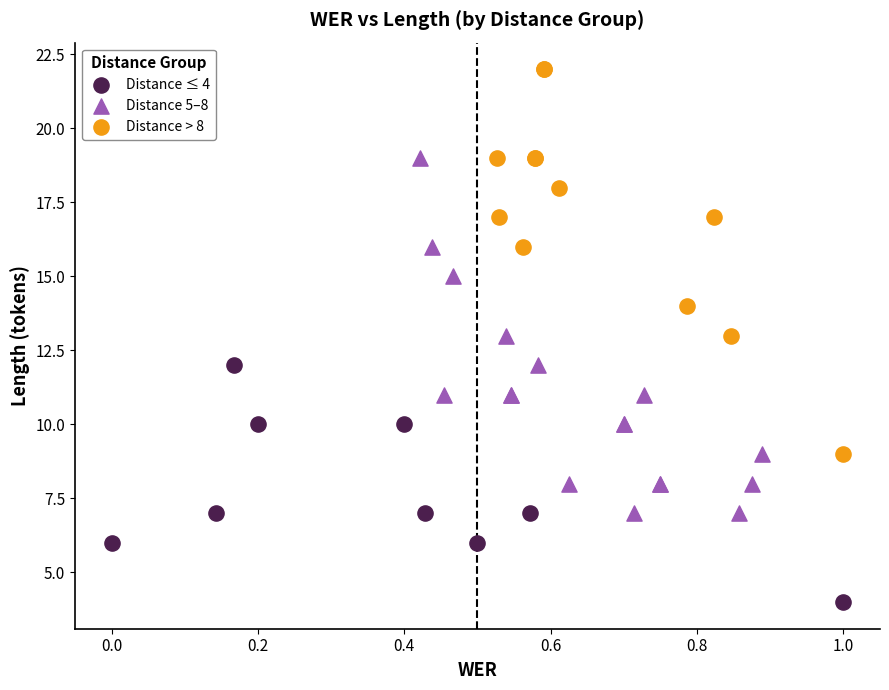

Which series has the largest Y range (max minus min)?

Distance > 8